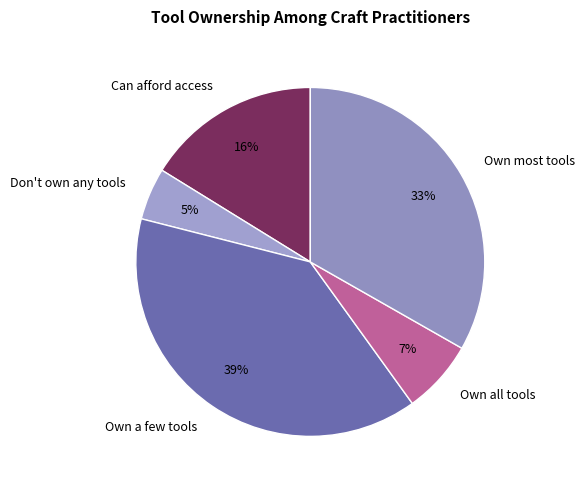

Rank the categories by value from lowest to highest.

Don't own any tools, Own all tools, Can afford access, Own most tools, Own a few tools